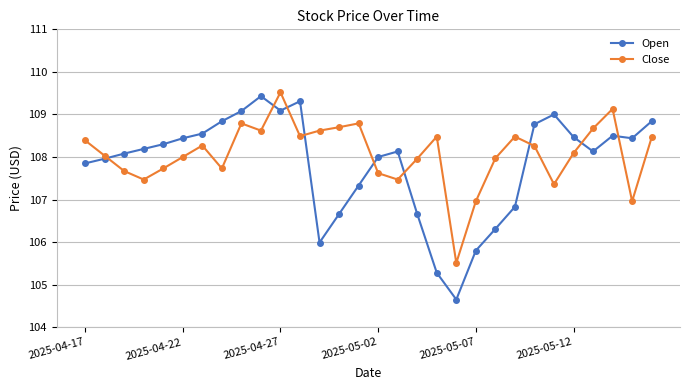

What is the difference between the maximum and minimum values in the Close series?

4.0